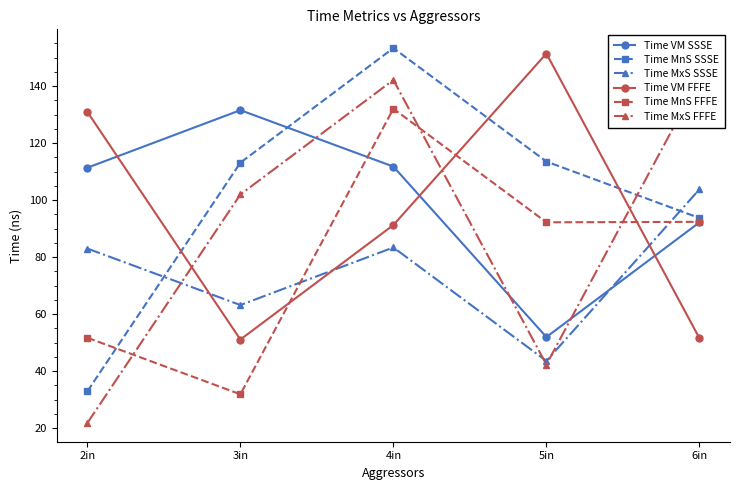

Which series ends up on top after the final intersection of Time MnS FFFE and Time MxS FFFE?

Time MxS FFFE